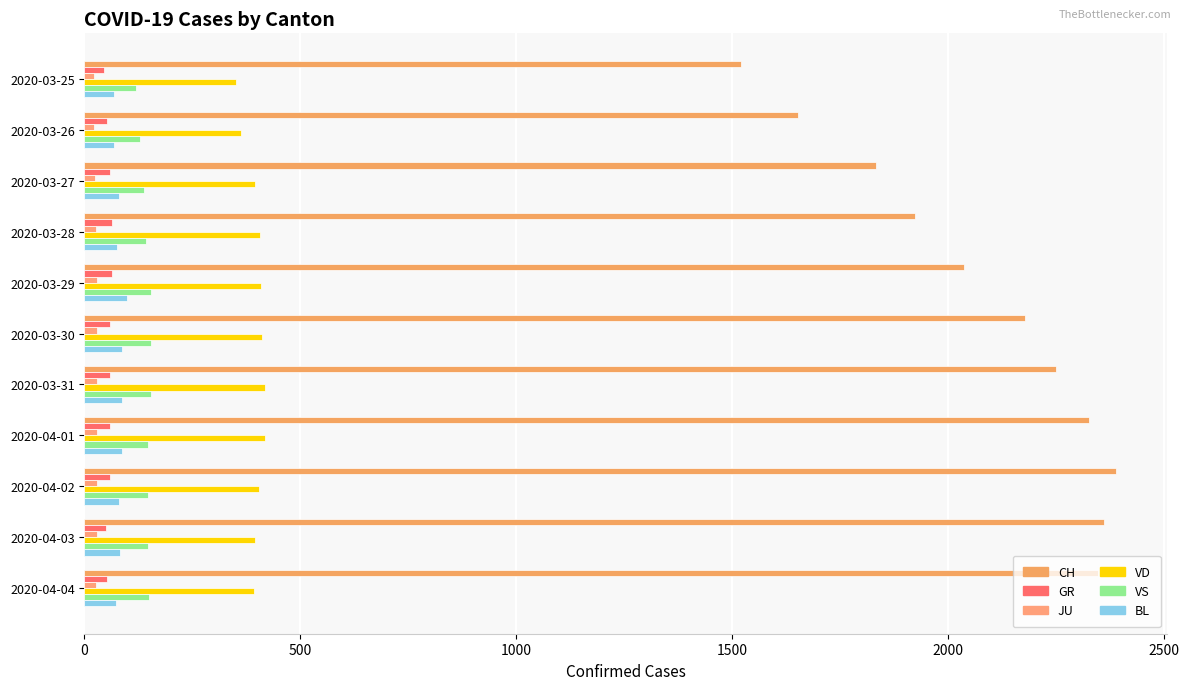

Reading left to right, transcribe all the data shown in this chart.

CH: 1521	1653	1833	1923	2037	2177	2250	2327	2388	2362	2348
GR: 45	52	58	63	63	58	58	59	60	51	52
JU: 23	22	25	27	28	28	29	29	29	28	27
VD: 350	363	396	407	409	410	419	419	405	394	392
VS: 119	129	138	143	153	154	153	147	147	147	150
BL: 68	68	79	75	99	86	88	86	81	82	73